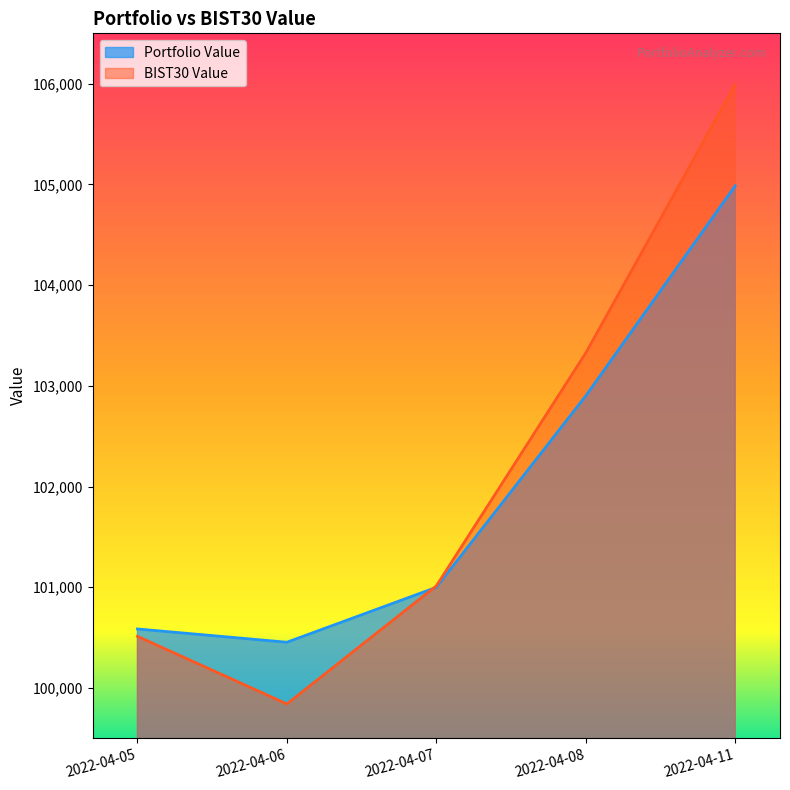

What is the total value across all series at 2022-04-05?

201097.8